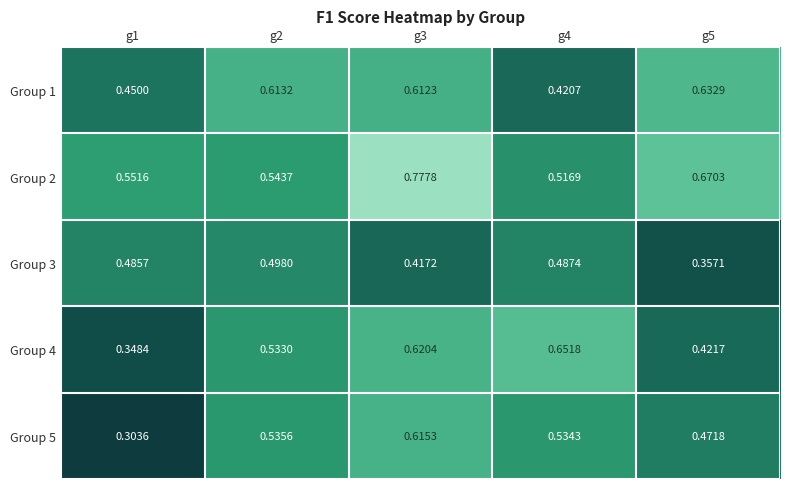

Is the value of Group 1 at g2 greater than the value of Group 4 at g5?

Yes